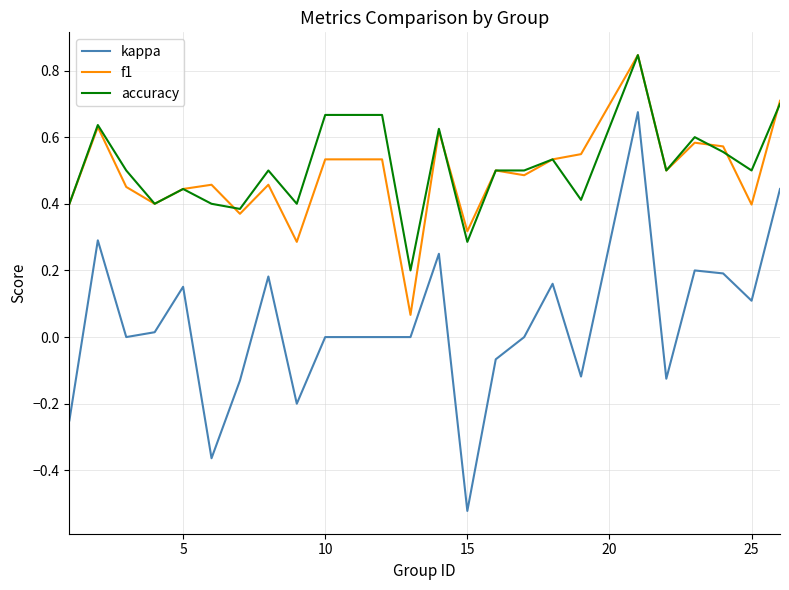

True or false: kappa and accuracy intersect in this chart.

False